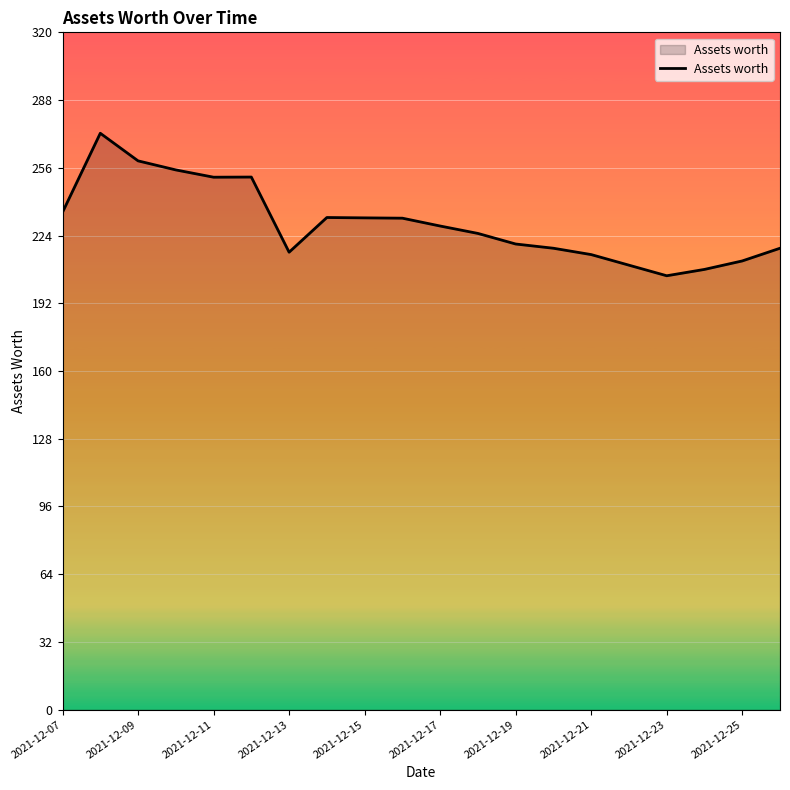

What is the difference between the maximum and minimum values?

67.3